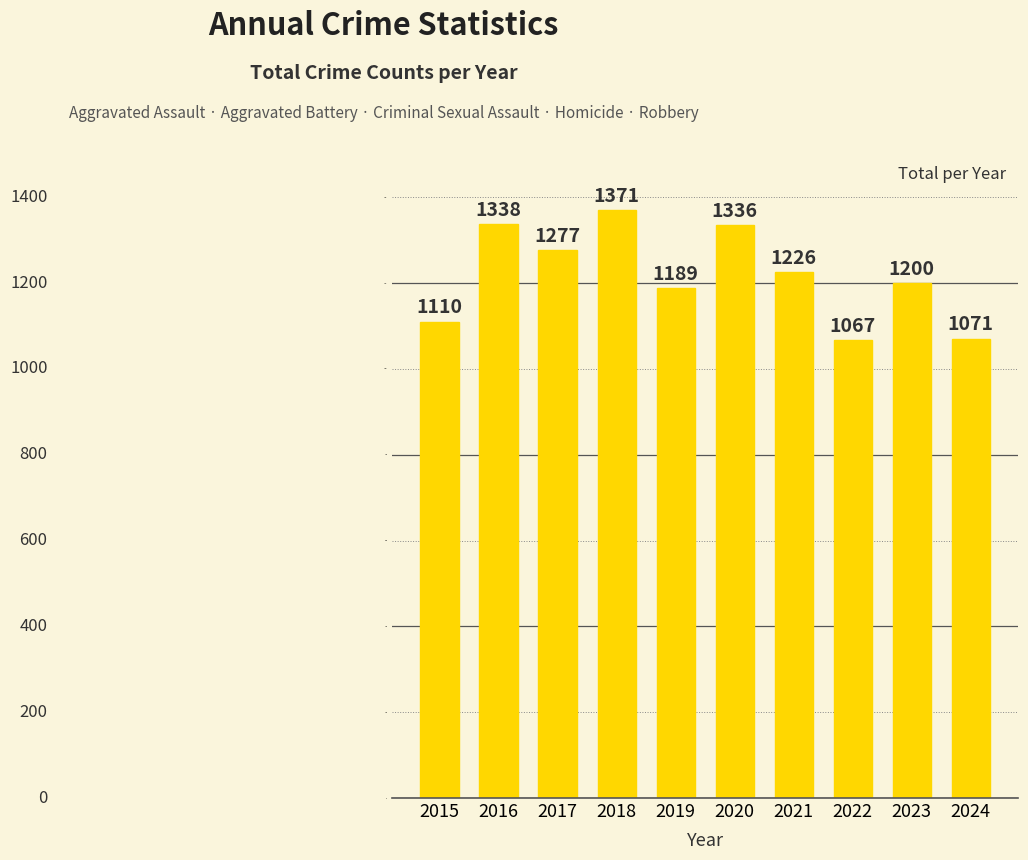

Which category has the highest value across all series?

2018